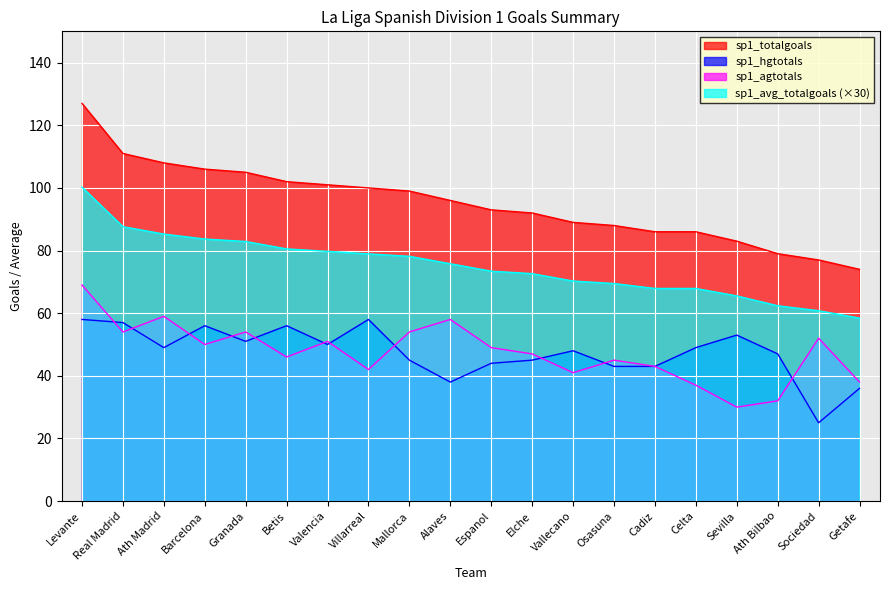

What is the value of the sp1_agtotals point at the 6th from the left?

46.0